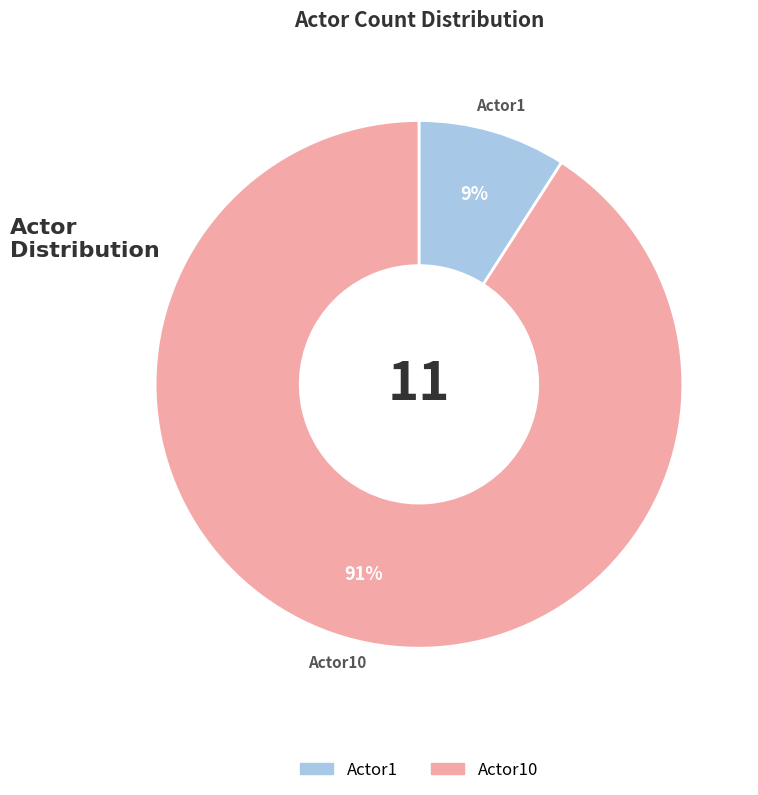

To the nearest percent, what percentage of the pie is Actor10?

91%